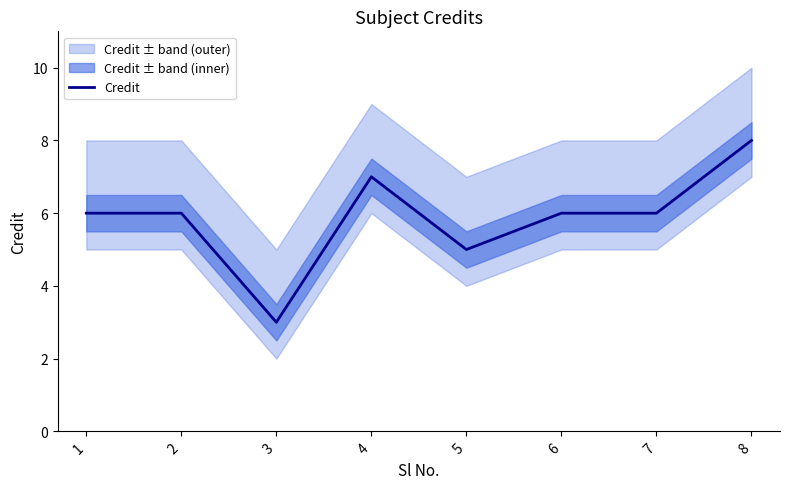

Where is the first local maximum?

4